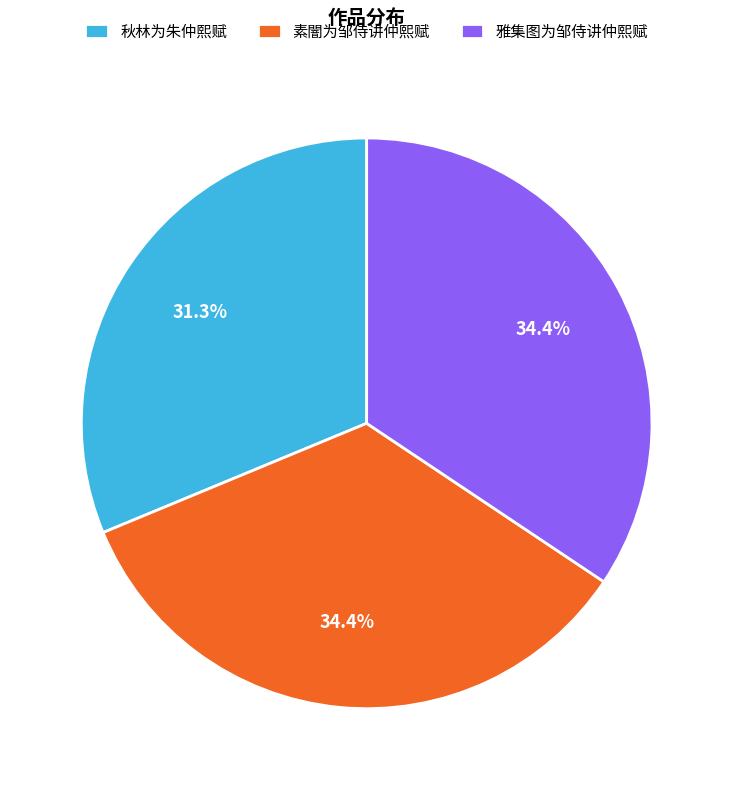

Is the sum of 雅集图为邹侍讲仲熙赋 and 素闇为邹侍讲仲熙赋 greater than half?

Yes